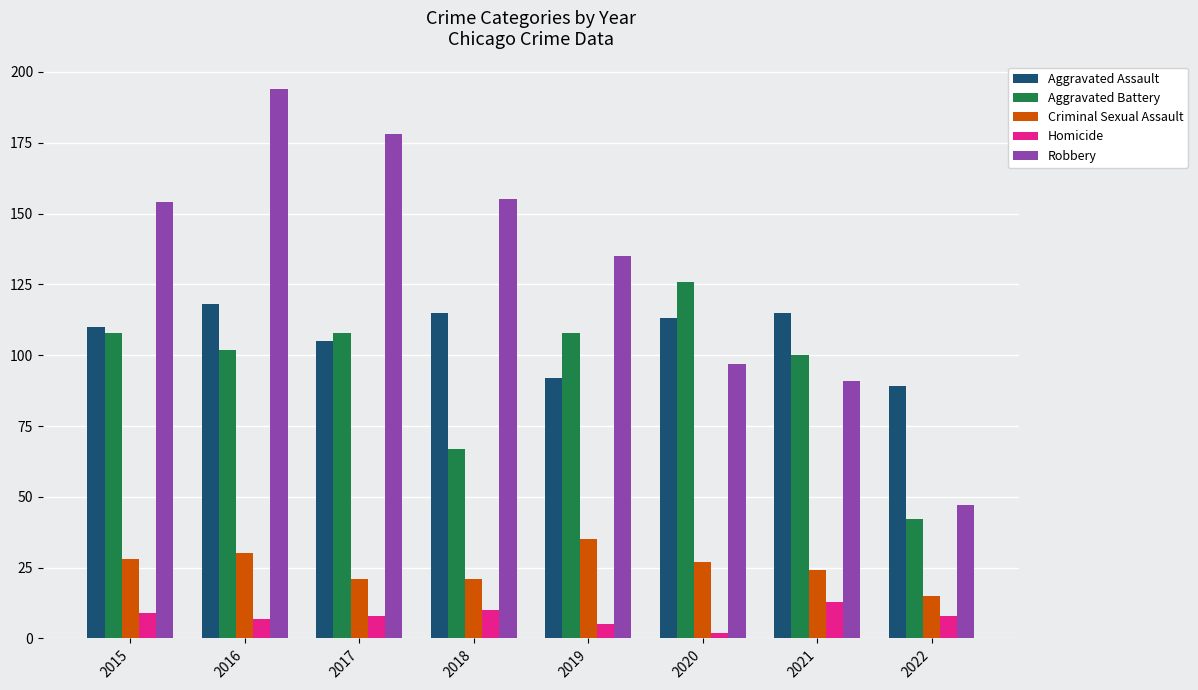

Which label corresponds to the largest value in the chart?

2016